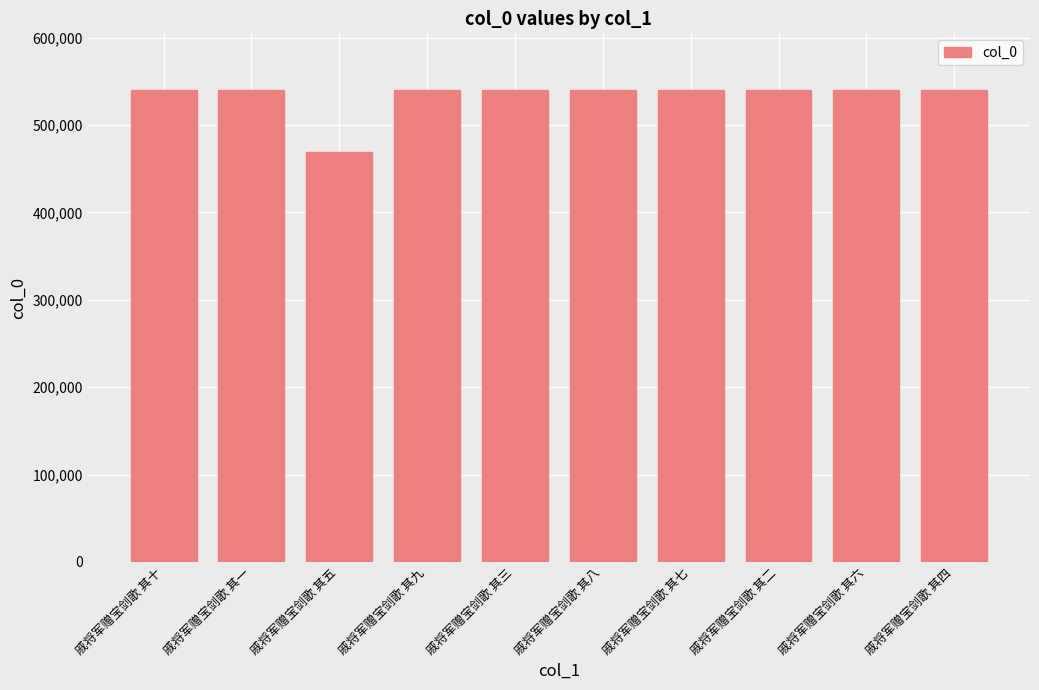

What is the label of the 8th bar from the left?

戚将军赠宝剑歌 其二